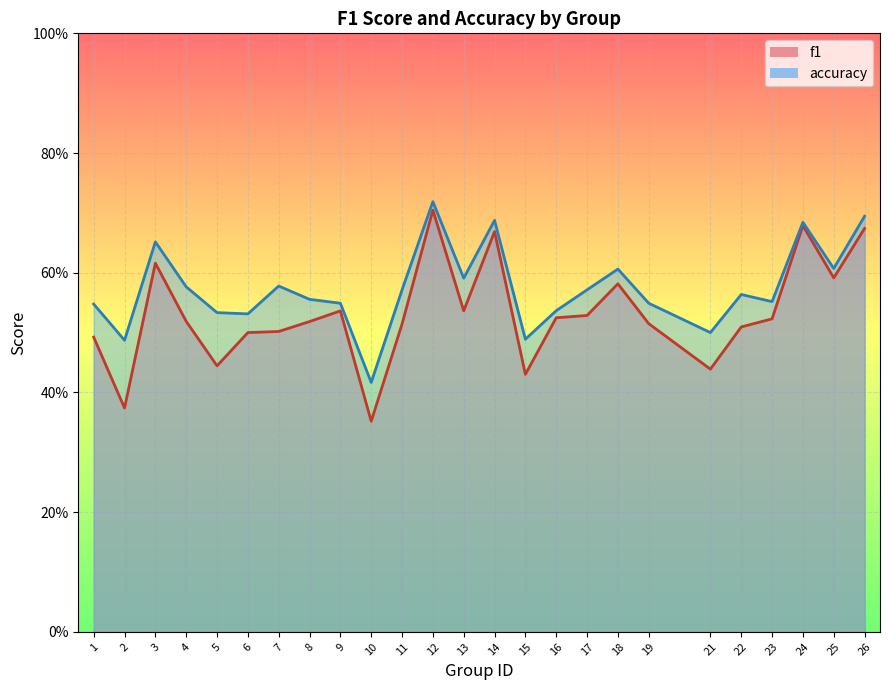

In accuracy, how many points are lower than both neighbors (excluding endpoints)?

8